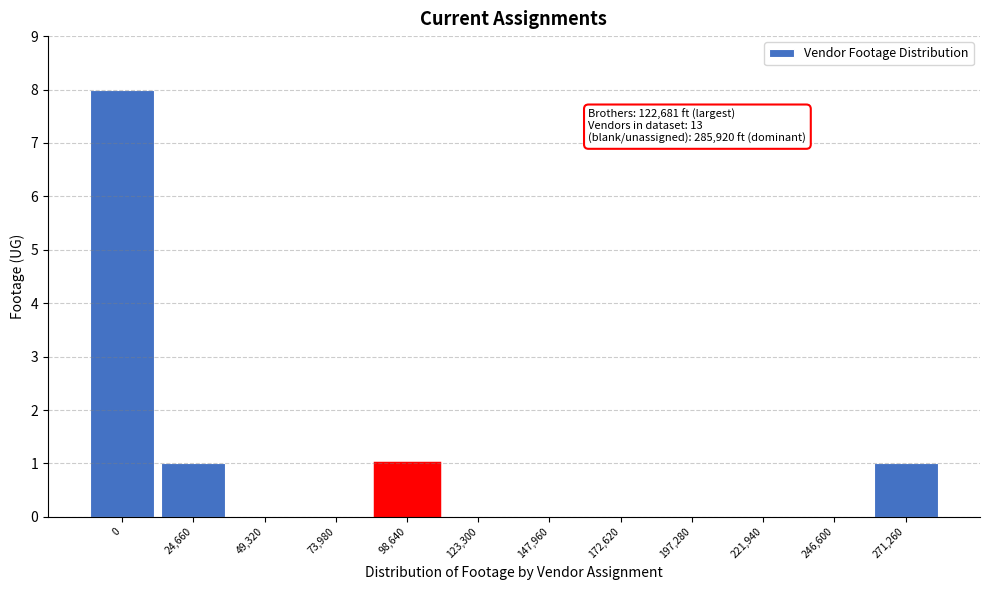

Reading left to right, list all the values displayed in this chart.

0=8	24,660=1	49,320=0	73,980=0	98,640=1	123,300=0	147,960=0	172,620=0	197,280=0	221,940=0	246,600=0	271,260=1